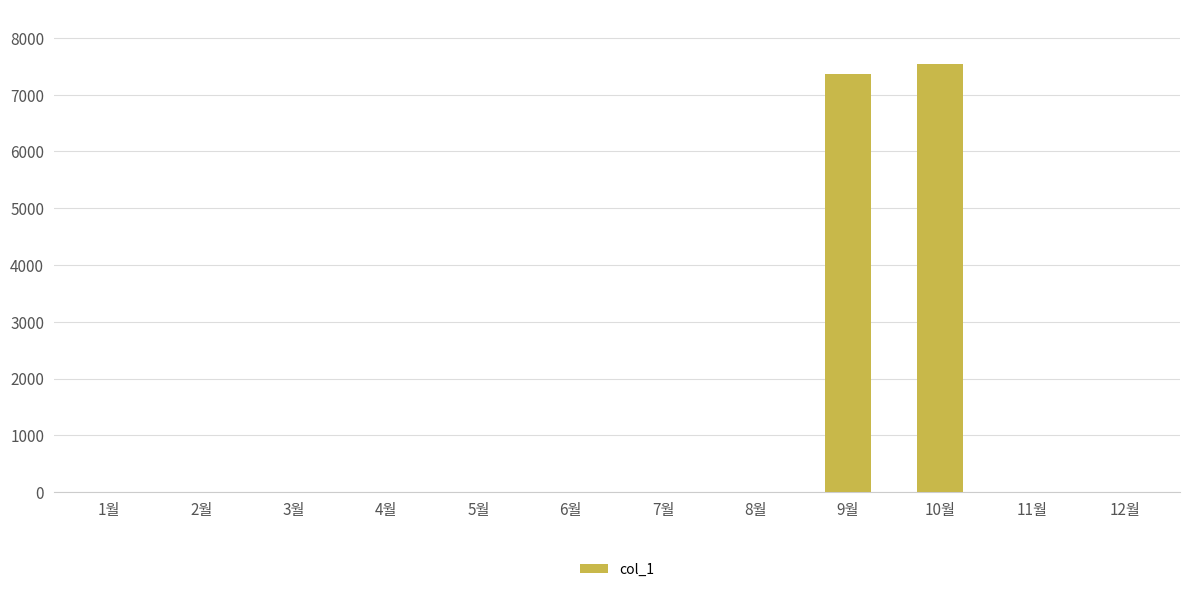

Reading left to right, extract all data points from this chart.

1월=0	2월=0	3월=0	4월=0	5월=0	6월=0	7월=0	8월=0	9월=7360	10월=7540	11월=0	12월=0